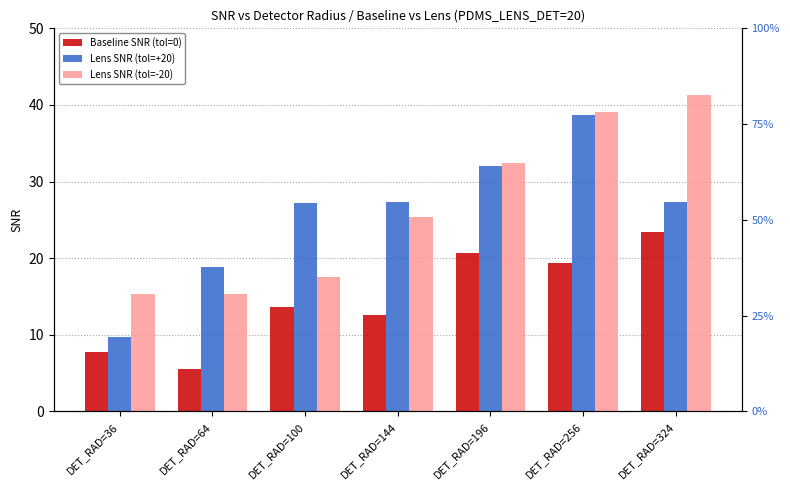

True or false: Lens SNR (tol=-20) has a value of 7.8 at DET_RAD=144.

False